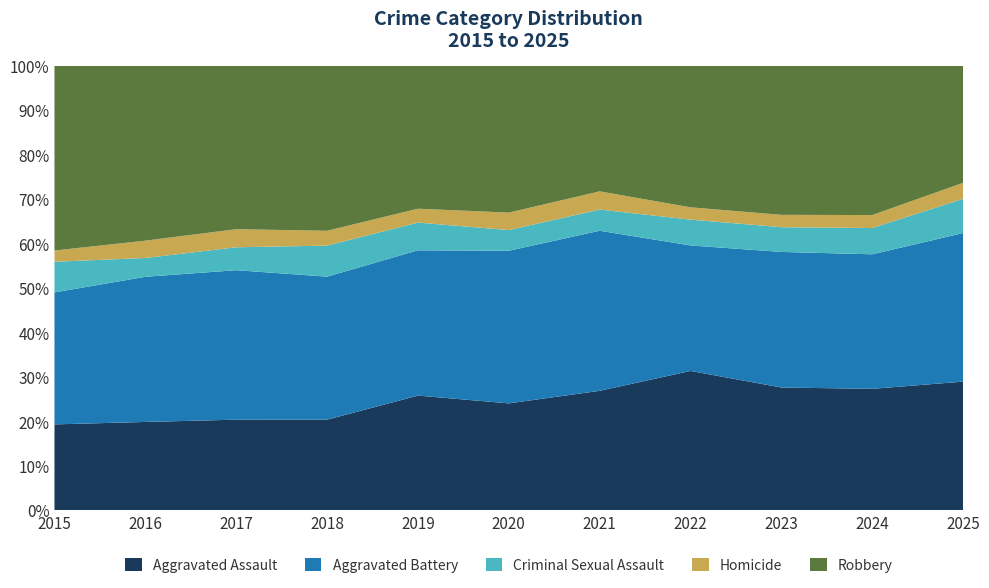

Reading right to left, what are all the values shown in this chart?

Aggravated Assault: 305	356	348	340	322	331	331	269	281	301	230
Aggravated Battery: 352	394	384	306	431	472	419	424	463	494	353
Criminal Sexual Assault: 81	77	70	63	57	64	80	92	71	64	82
Homicide: 38	38	35	30	49	54	40	44	56	59	30
Robbery: 277	437	422	345	338	454	412	489	506	595	494